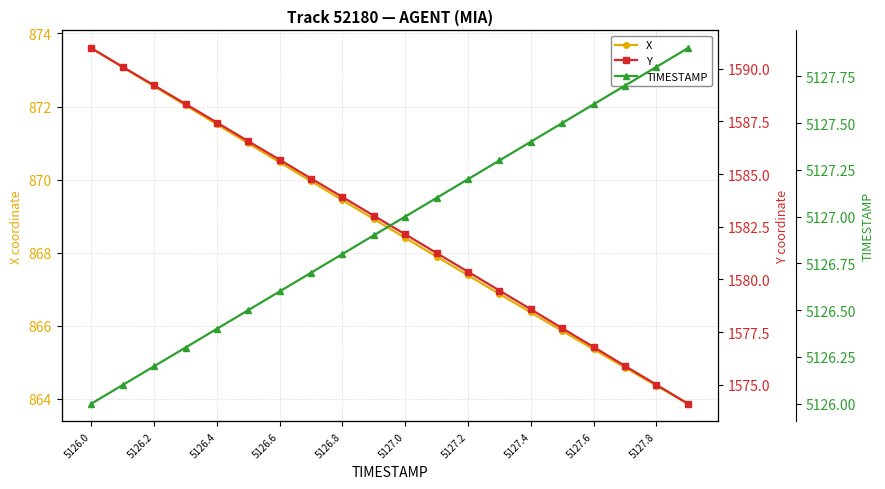

What are all the series names shown in the legend?

X, Y, TIMESTAMP